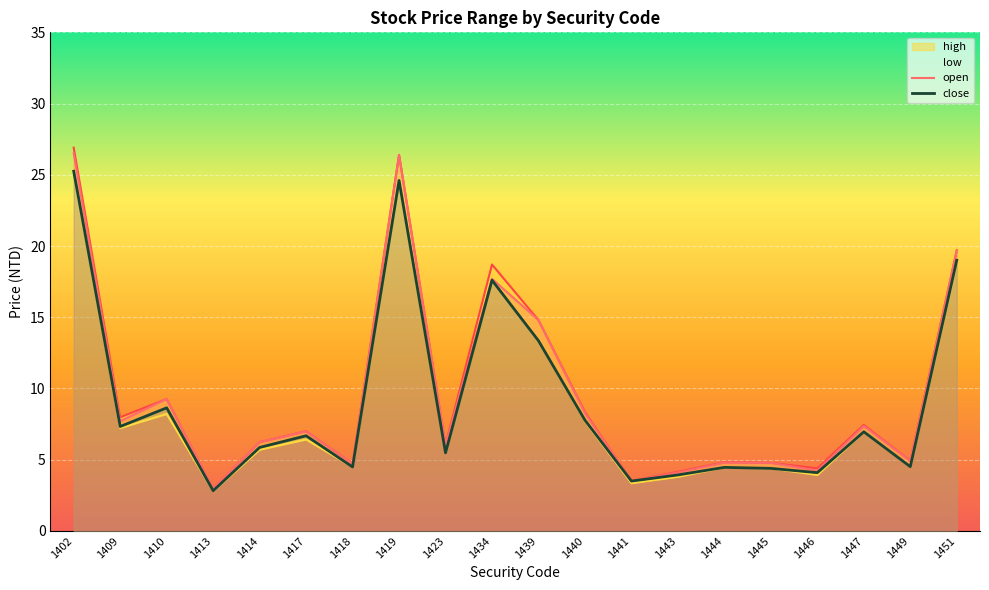

Which category has the lowest value across all series?

1413